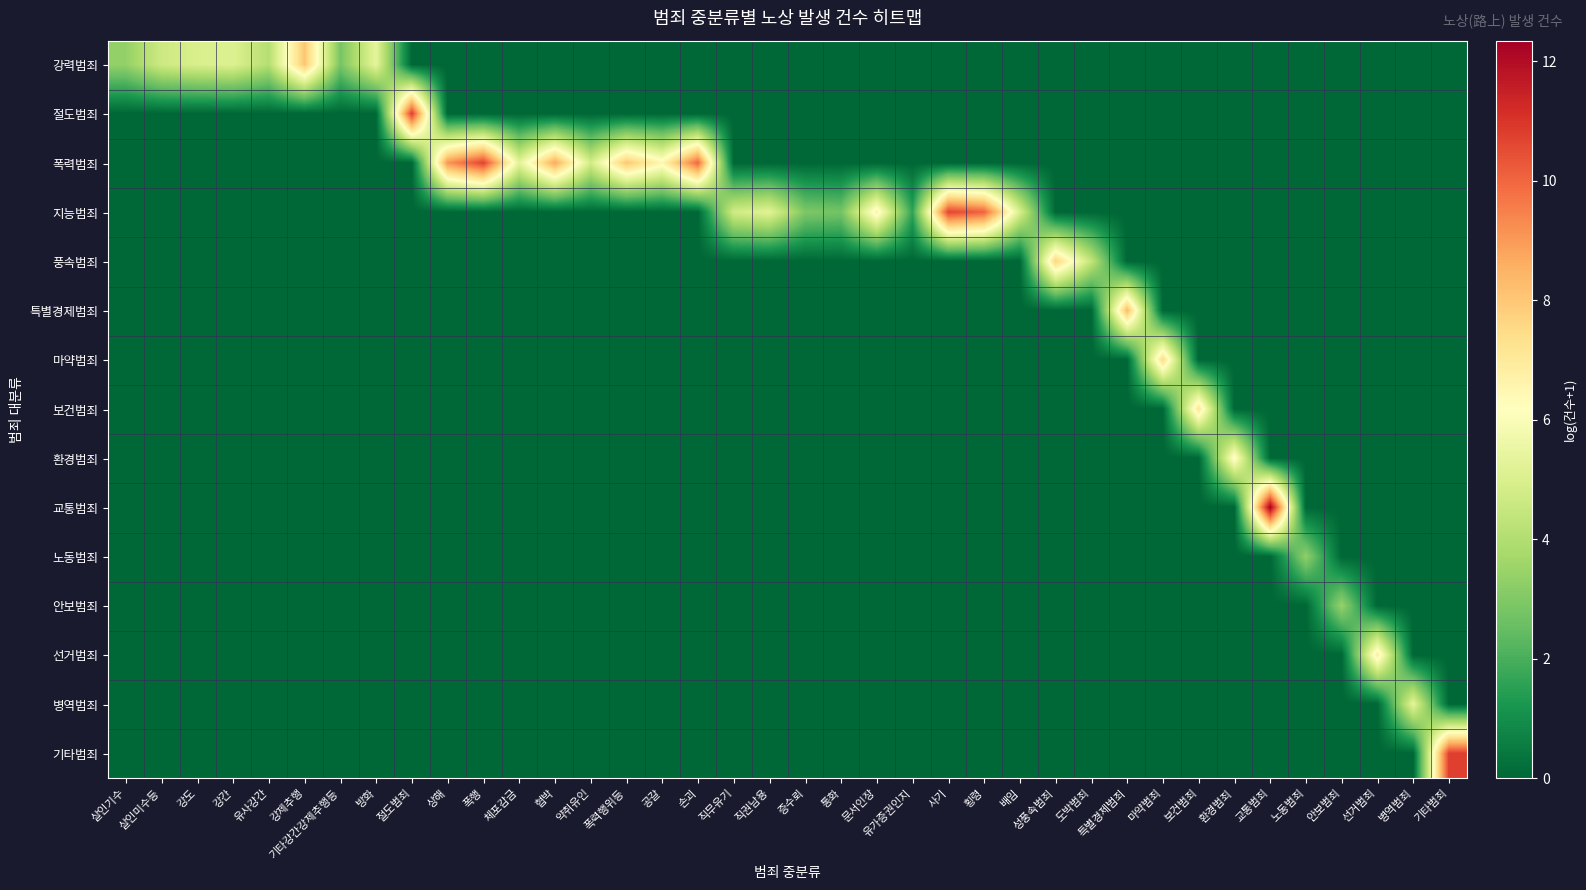

Reading right to left, what are all the values shown in this chart?

강력범죄: 기타범죄=0.0	병역범죄=0.0	선거범죄=0.0	안보범죄=0.0	노동범죄=0.0	교통범죄=0.0	환경범죄=0.0	보건범죄=0.0	마약범죄=0.0	특별경제범죄=0.0	도박범죄=0.0	성풍속범죄=0.0	배임=0.0	횡령=0.0	사기=0.0	유가증권인지=0.0	문서인장=0.0	통화=0.0	증수뢰=0.0	직권남용=0.0	직무유기=0.0	손괴=0.0	공갈=0.0	폭력행위등=0.0	약취유인=0.0	협박=0.0	체포감금=0.0	폭행=0.0	상해=0.0	절도범죄=0.0	방화=5.3	기타강간강제추행등=2.8	강제추행=8.0	유사강간=4.1	강간=5.1	강도=5.0	살인미수등=4.7	살인기수=3.4
절도범죄: 기타범죄=0.0	병역범죄=0.0	선거범죄=0.0	안보범죄=0.0	노동범죄=0.0	교통범죄=0.0	환경범죄=0.0	보건범죄=0.0	마약범죄=0.0	특별경제범죄=0.0	도박범죄=0.0	성풍속범죄=0.0	배임=0.0	횡령=0.0	사기=0.0	유가증권인지=0.0	문서인장=0.0	통화=0.0	증수뢰=0.0	직권남용=0.0	직무유기=0.0	손괴=0.0	공갈=0.0	폭력행위등=0.0	약취유인=0.0	협박=0.0	체포감금=0.0	폭행=0.0	상해=0.0	절도범죄=10.9	방화=0.0	기타강간강제추행등=0.0	강제추행=0.0	유사강간=0.0	강간=0.0	강도=0.0	살인미수등=0.0	살인기수=0.0
폭력범죄: 기타범죄=0.0	병역범죄=0.0	선거범죄=0.0	안보범죄=0.0	노동범죄=0.0	교통범죄=0.0	환경범죄=0.0	보건범죄=0.0	마약범죄=0.0	특별경제범죄=0.0	도박범죄=0.0	성풍속범죄=0.0	배임=0.0	횡령=0.0	사기=0.0	유가증권인지=0.0	문서인장=0.0	통화=0.0	증수뢰=0.0	직권남용=0.0	직무유기=0.0	손괴=10.0	공갈=6.5	폭력행위등=8.0	약취유인=4.8	협박=8.7	체포감금=5.3	폭행=10.7	상해=9.1	절도범죄=0.0	방화=0.0	기타강간강제추행등=0.0	강제추행=0.0	유사강간=0.0	강간=0.0	강도=0.0	살인미수등=0.0	살인기수=0.0
지능범죄: 기타범죄=0.0	병역범죄=0.0	선거범죄=0.0	안보범죄=0.0	노동범죄=0.0	교통범죄=0.0	환경범죄=0.0	보건범죄=0.0	마약범죄=0.0	특별경제범죄=0.0	도박범죄=0.0	성풍속범죄=0.0	배임=5.0	횡령=10.1	사기=10.7	유가증권인지=1.6	문서인장=6.7	통화=2.8	증수뢰=2.9	직권남용=5.2	직무유기=4.8	손괴=0.0	공갈=0.0	폭력행위등=0.0	약취유인=0.0	협박=0.0	체포감금=0.0	폭행=0.0	상해=0.0	절도범죄=0.0	방화=0.0	기타강간강제추행등=0.0	강제추행=0.0	유사강간=0.0	강간=0.0	강도=0.0	살인미수등=0.0	살인기수=0.0
풍속범죄: 기타범죄=0.0	병역범죄=0.0	선거범죄=0.0	안보범죄=0.0	노동범죄=0.0	교통범죄=0.0	환경범죄=0.0	보건범죄=0.0	마약범죄=0.0	특별경제범죄=0.0	도박범죄=4.4	성풍속범죄=7.7	배임=0.0	횡령=0.0	사기=0.0	유가증권인지=0.0	문서인장=0.0	통화=0.0	증수뢰=0.0	직권남용=0.0	직무유기=0.0	손괴=0.0	공갈=0.0	폭력행위등=0.0	약취유인=0.0	협박=0.0	체포감금=0.0	폭행=0.0	상해=0.0	절도범죄=0.0	방화=0.0	기타강간강제추행등=0.0	강제추행=0.0	유사강간=0.0	강간=0.0	강도=0.0	살인미수등=0.0	살인기수=0.0
특별경제범죄: 기타범죄=0.0	병역범죄=0.0	선거범죄=0.0	안보범죄=0.0	노동범죄=0.0	교통범죄=0.0	환경범죄=0.0	보건범죄=0.0	마약범죄=0.0	특별경제범죄=8.3	도박범죄=0.0	성풍속범죄=0.0	배임=0.0	횡령=0.0	사기=0.0	유가증권인지=0.0	문서인장=0.0	통화=0.0	증수뢰=0.0	직권남용=0.0	직무유기=0.0	손괴=0.0	공갈=0.0	폭력행위등=0.0	약취유인=0.0	협박=0.0	체포감금=0.0	폭행=0.0	상해=0.0	절도범죄=0.0	방화=0.0	기타강간강제추행등=0.0	강제추행=0.0	유사강간=0.0	강간=0.0	강도=0.0	살인미수등=0.0	살인기수=0.0
마약범죄: 기타범죄=0.0	병역범죄=0.0	선거범죄=0.0	안보범죄=0.0	노동범죄=0.0	교통범죄=0.0	환경범죄=0.0	보건범죄=0.0	마약범죄=7.5	특별경제범죄=0.0	도박범죄=0.0	성풍속범죄=0.0	배임=0.0	횡령=0.0	사기=0.0	유가증권인지=0.0	문서인장=0.0	통화=0.0	증수뢰=0.0	직권남용=0.0	직무유기=0.0	손괴=0.0	공갈=0.0	폭력행위등=0.0	약취유인=0.0	협박=0.0	체포감금=0.0	폭행=0.0	상해=0.0	절도범죄=0.0	방화=0.0	기타강간강제추행등=0.0	강제추행=0.0	유사강간=0.0	강간=0.0	강도=0.0	살인미수등=0.0	살인기수=0.0
보건범죄: 기타범죄=0.0	병역범죄=0.0	선거범죄=0.0	안보범죄=0.0	노동범죄=0.0	교통범죄=0.0	환경범죄=0.0	보건범죄=7.2	마약범죄=0.0	특별경제범죄=0.0	도박범죄=0.0	성풍속범죄=0.0	배임=0.0	횡령=0.0	사기=0.0	유가증권인지=0.0	문서인장=0.0	통화=0.0	증수뢰=0.0	직권남용=0.0	직무유기=0.0	손괴=0.0	공갈=0.0	폭력행위등=0.0	약취유인=0.0	협박=0.0	체포감금=0.0	폭행=0.0	상해=0.0	절도범죄=0.0	방화=0.0	기타강간강제추행등=0.0	강제추행=0.0	유사강간=0.0	강간=0.0	강도=0.0	살인미수등=0.0	살인기수=0.0
환경범죄: 기타범죄=0.0	병역범죄=0.0	선거범죄=0.0	안보범죄=0.0	노동범죄=0.0	교통범죄=0.0	환경범죄=6.4	보건범죄=0.0	마약범죄=0.0	특별경제범죄=0.0	도박범죄=0.0	성풍속범죄=0.0	배임=0.0	횡령=0.0	사기=0.0	유가증권인지=0.0	문서인장=0.0	통화=0.0	증수뢰=0.0	직권남용=0.0	직무유기=0.0	손괴=0.0	공갈=0.0	폭력행위등=0.0	약취유인=0.0	협박=0.0	체포감금=0.0	폭행=0.0	상해=0.0	절도범죄=0.0	방화=0.0	기타강간강제추행등=0.0	강제추행=0.0	유사강간=0.0	강간=0.0	강도=0.0	살인미수등=0.0	살인기수=0.0
교통범죄: 기타범죄=0.0	병역범죄=0.0	선거범죄=0.0	안보범죄=0.0	노동범죄=0.0	교통범죄=12.3	환경범죄=0.0	보건범죄=0.0	마약범죄=0.0	특별경제범죄=0.0	도박범죄=0.0	성풍속범죄=0.0	배임=0.0	횡령=0.0	사기=0.0	유가증권인지=0.0	문서인장=0.0	통화=0.0	증수뢰=0.0	직권남용=0.0	직무유기=0.0	손괴=0.0	공갈=0.0	폭력행위등=0.0	약취유인=0.0	협박=0.0	체포감금=0.0	폭행=0.0	상해=0.0	절도범죄=0.0	방화=0.0	기타강간강제추행등=0.0	강제추행=0.0	유사강간=0.0	강간=0.0	강도=0.0	살인미수등=0.0	살인기수=0.0
노동범죄: 기타범죄=0.0	병역범죄=0.0	선거범죄=0.0	안보범죄=0.0	노동범죄=3.3	교통범죄=0.0	환경범죄=0.0	보건범죄=0.0	마약범죄=0.0	특별경제범죄=0.0	도박범죄=0.0	성풍속범죄=0.0	배임=0.0	횡령=0.0	사기=0.0	유가증권인지=0.0	문서인장=0.0	통화=0.0	증수뢰=0.0	직권남용=0.0	직무유기=0.0	손괴=0.0	공갈=0.0	폭력행위등=0.0	약취유인=0.0	협박=0.0	체포감금=0.0	폭행=0.0	상해=0.0	절도범죄=0.0	방화=0.0	기타강간강제추행등=0.0	강제추행=0.0	유사강간=0.0	강간=0.0	강도=0.0	살인미수등=0.0	살인기수=0.0
안보범죄: 기타범죄=0.0	병역범죄=0.0	선거범죄=0.0	안보범죄=3.4	노동범죄=0.0	교통범죄=0.0	환경범죄=0.0	보건범죄=0.0	마약범죄=0.0	특별경제범죄=0.0	도박범죄=0.0	성풍속범죄=0.0	배임=0.0	횡령=0.0	사기=0.0	유가증권인지=0.0	문서인장=0.0	통화=0.0	증수뢰=0.0	직권남용=0.0	직무유기=0.0	손괴=0.0	공갈=0.0	폭력행위등=0.0	약취유인=0.0	협박=0.0	체포감금=0.0	폭행=0.0	상해=0.0	절도범죄=0.0	방화=0.0	기타강간강제추행등=0.0	강제추행=0.0	유사강간=0.0	강간=0.0	강도=0.0	살인미수등=0.0	살인기수=0.0
선거범죄: 기타범죄=0.0	병역범죄=0.0	선거범죄=6.9	안보범죄=0.0	노동범죄=0.0	교통범죄=0.0	환경범죄=0.0	보건범죄=0.0	마약범죄=0.0	특별경제범죄=0.0	도박범죄=0.0	성풍속범죄=0.0	배임=0.0	횡령=0.0	사기=0.0	유가증권인지=0.0	문서인장=0.0	통화=0.0	증수뢰=0.0	직권남용=0.0	직무유기=0.0	손괴=0.0	공갈=0.0	폭력행위등=0.0	약취유인=0.0	협박=0.0	체포감금=0.0	폭행=0.0	상해=0.0	절도범죄=0.0	방화=0.0	기타강간강제추행등=0.0	강제추행=0.0	유사강간=0.0	강간=0.0	강도=0.0	살인미수등=0.0	살인기수=0.0
병역범죄: 기타범죄=0.0	병역범죄=5.4	선거범죄=0.0	안보범죄=0.0	노동범죄=0.0	교통범죄=0.0	환경범죄=0.0	보건범죄=0.0	마약범죄=0.0	특별경제범죄=0.0	도박범죄=0.0	성풍속범죄=0.0	배임=0.0	횡령=0.0	사기=0.0	유가증권인지=0.0	문서인장=0.0	통화=0.0	증수뢰=0.0	직권남용=0.0	직무유기=0.0	손괴=0.0	공갈=0.0	폭력행위등=0.0	약취유인=0.0	협박=0.0	체포감금=0.0	폭행=0.0	상해=0.0	절도범죄=0.0	방화=0.0	기타강간강제추행등=0.0	강제추행=0.0	유사강간=0.0	강간=0.0	강도=0.0	살인미수등=0.0	살인기수=0.0
기타범죄: 기타범죄=10.8	병역범죄=0.0	선거범죄=0.0	안보범죄=0.0	노동범죄=0.0	교통범죄=0.0	환경범죄=0.0	보건범죄=0.0	마약범죄=0.0	특별경제범죄=0.0	도박범죄=0.0	성풍속범죄=0.0	배임=0.0	횡령=0.0	사기=0.0	유가증권인지=0.0	문서인장=0.0	통화=0.0	증수뢰=0.0	직권남용=0.0	직무유기=0.0	손괴=0.0	공갈=0.0	폭력행위등=0.0	약취유인=0.0	협박=0.0	체포감금=0.0	폭행=0.0	상해=0.0	절도범죄=0.0	방화=0.0	기타강간강제추행등=0.0	강제추행=0.0	유사강간=0.0	강간=0.0	강도=0.0	살인미수등=0.0	살인기수=0.0